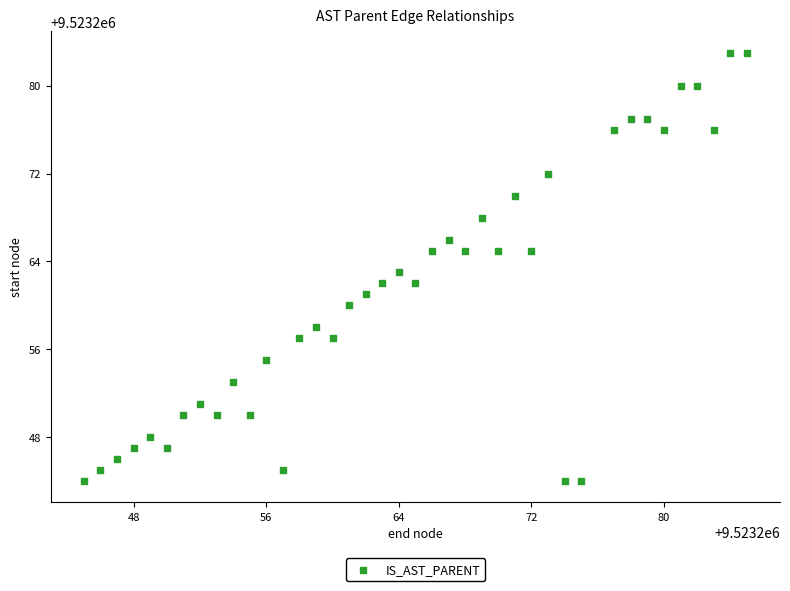

What is the range of X values (max minus min)?

40